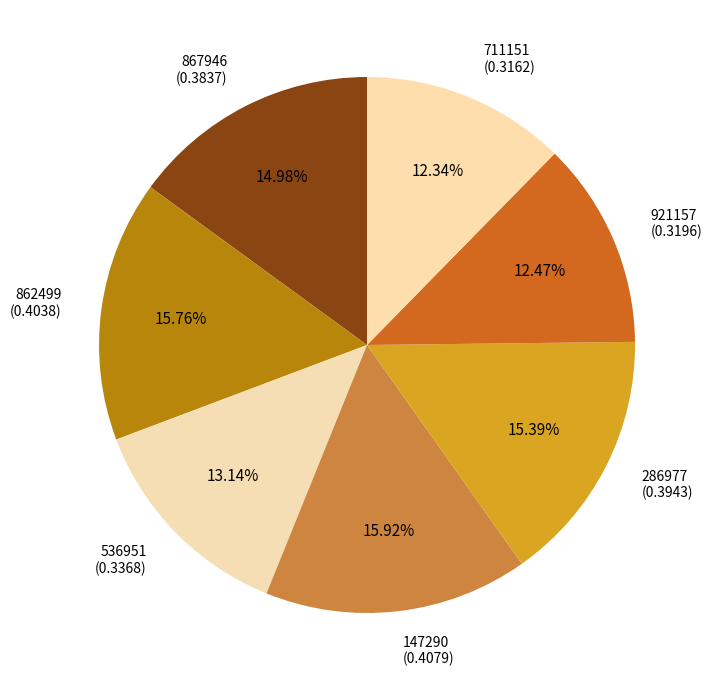

To the nearest percent, what percentage of the pie is 286977?

15%